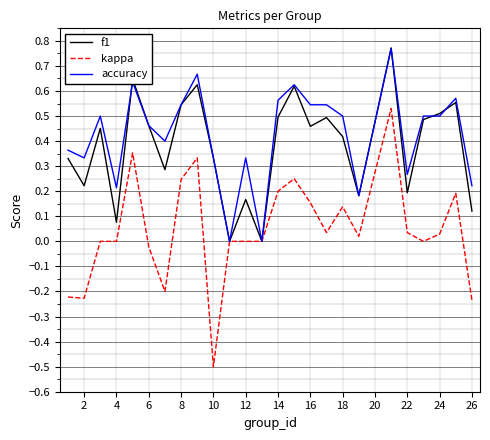

Which series has the widest spread of values?

kappa